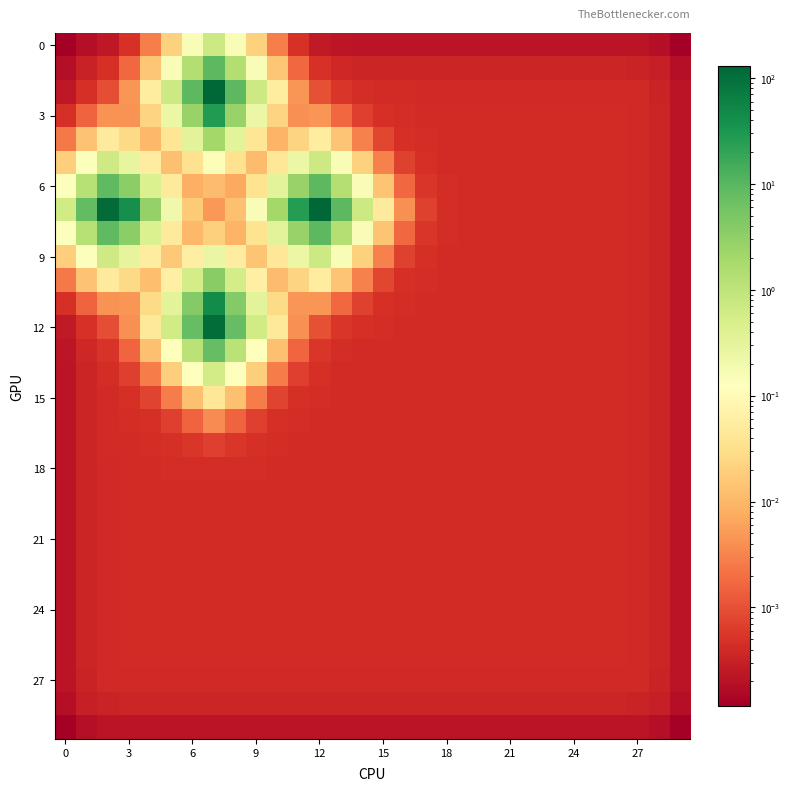

How many series are shown in this chart?

30